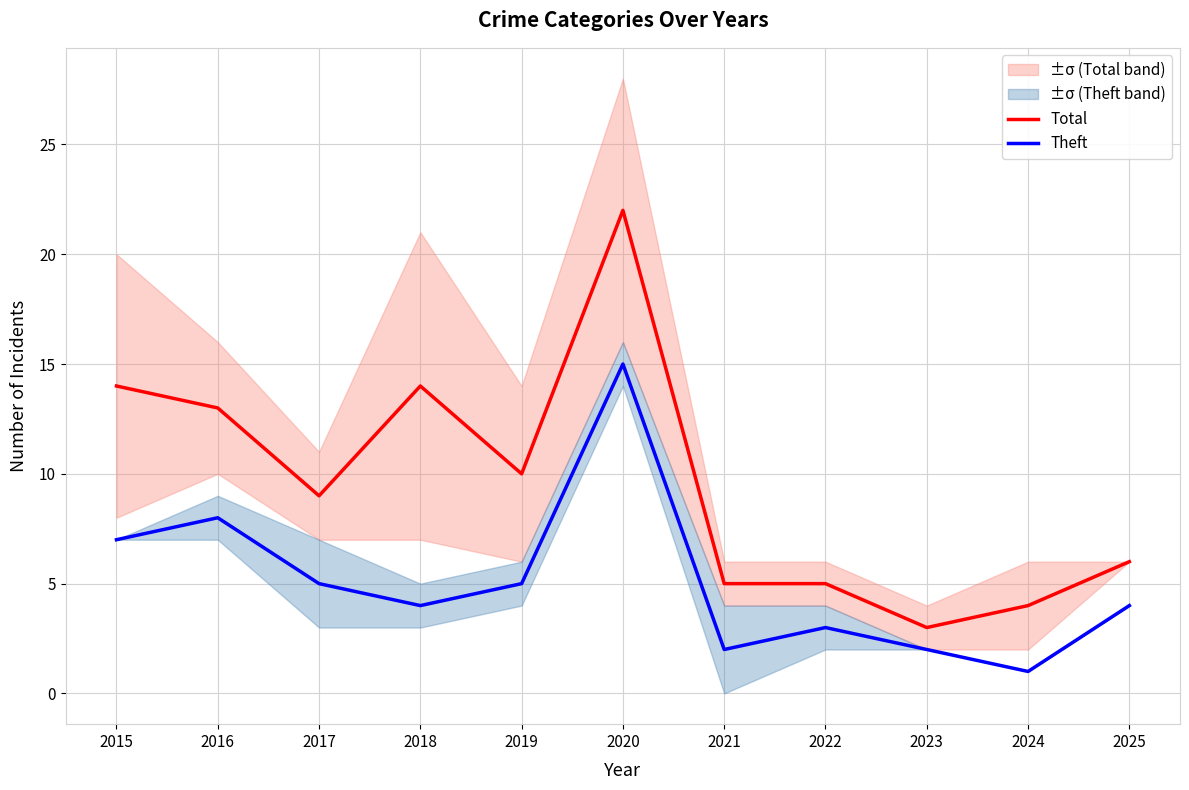

What is the sum of all Total values?

105